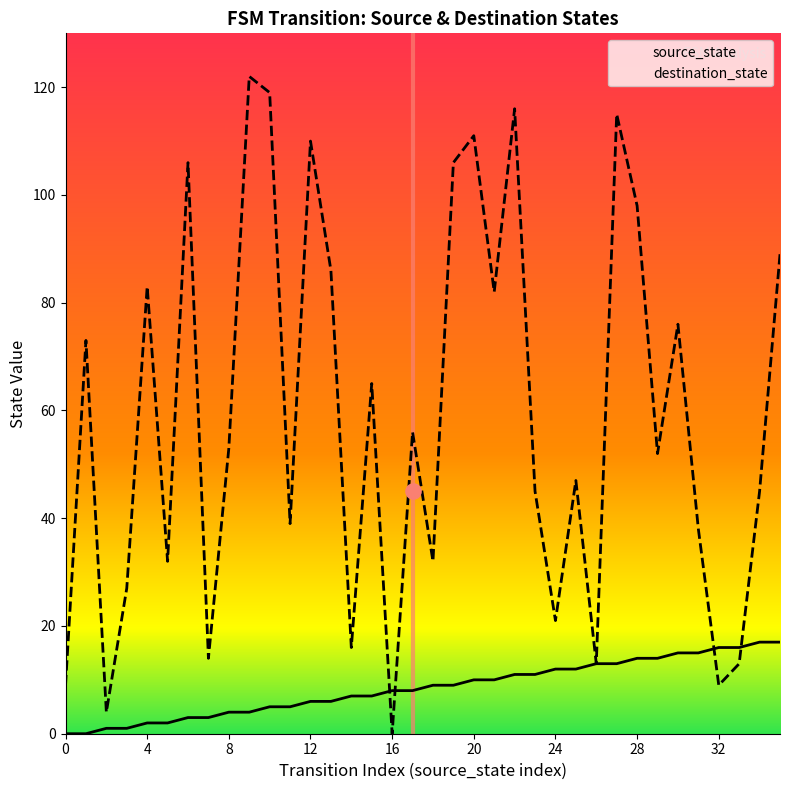

Which series has the largest Y range (max minus min)?

destination_state